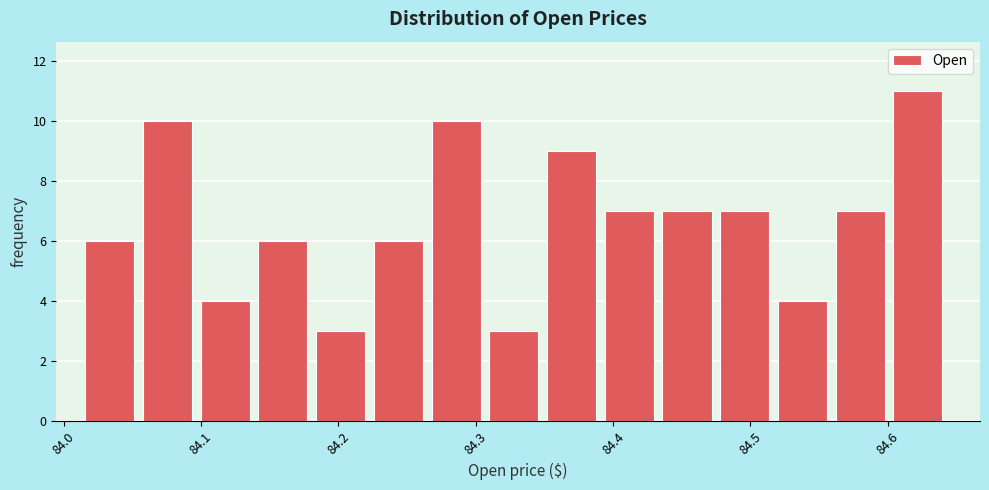

Reading left to right, list every bar in this chart as the range it spans on the x-axis followed by its height. Neither the bar edges nor the heights are printed on the chart, so give them approximately, as read against the axes.

84.02 to 84.06: 6
84.06 to 84.10: 10
84.10 to 84.14: 4
84.14 to 84.18: 6
84.18 to 84.23: 3
84.23 to 84.27: 6
84.27 to 84.31: 10
84.31 to 84.35: 3
84.35 to 84.39: 9
84.39 to 84.44: 7
84.44 to 84.48: 7
84.48 to 84.52: 7
84.52 to 84.56: 4
84.56 to 84.60: 7
84.60 to 84.65: 11